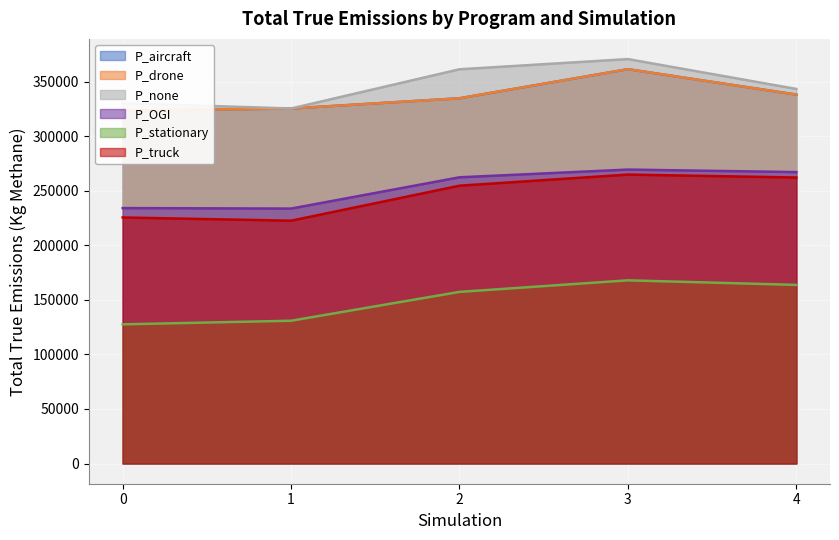

True or false: P_OGI and P_aircraft intersect in this chart.

False